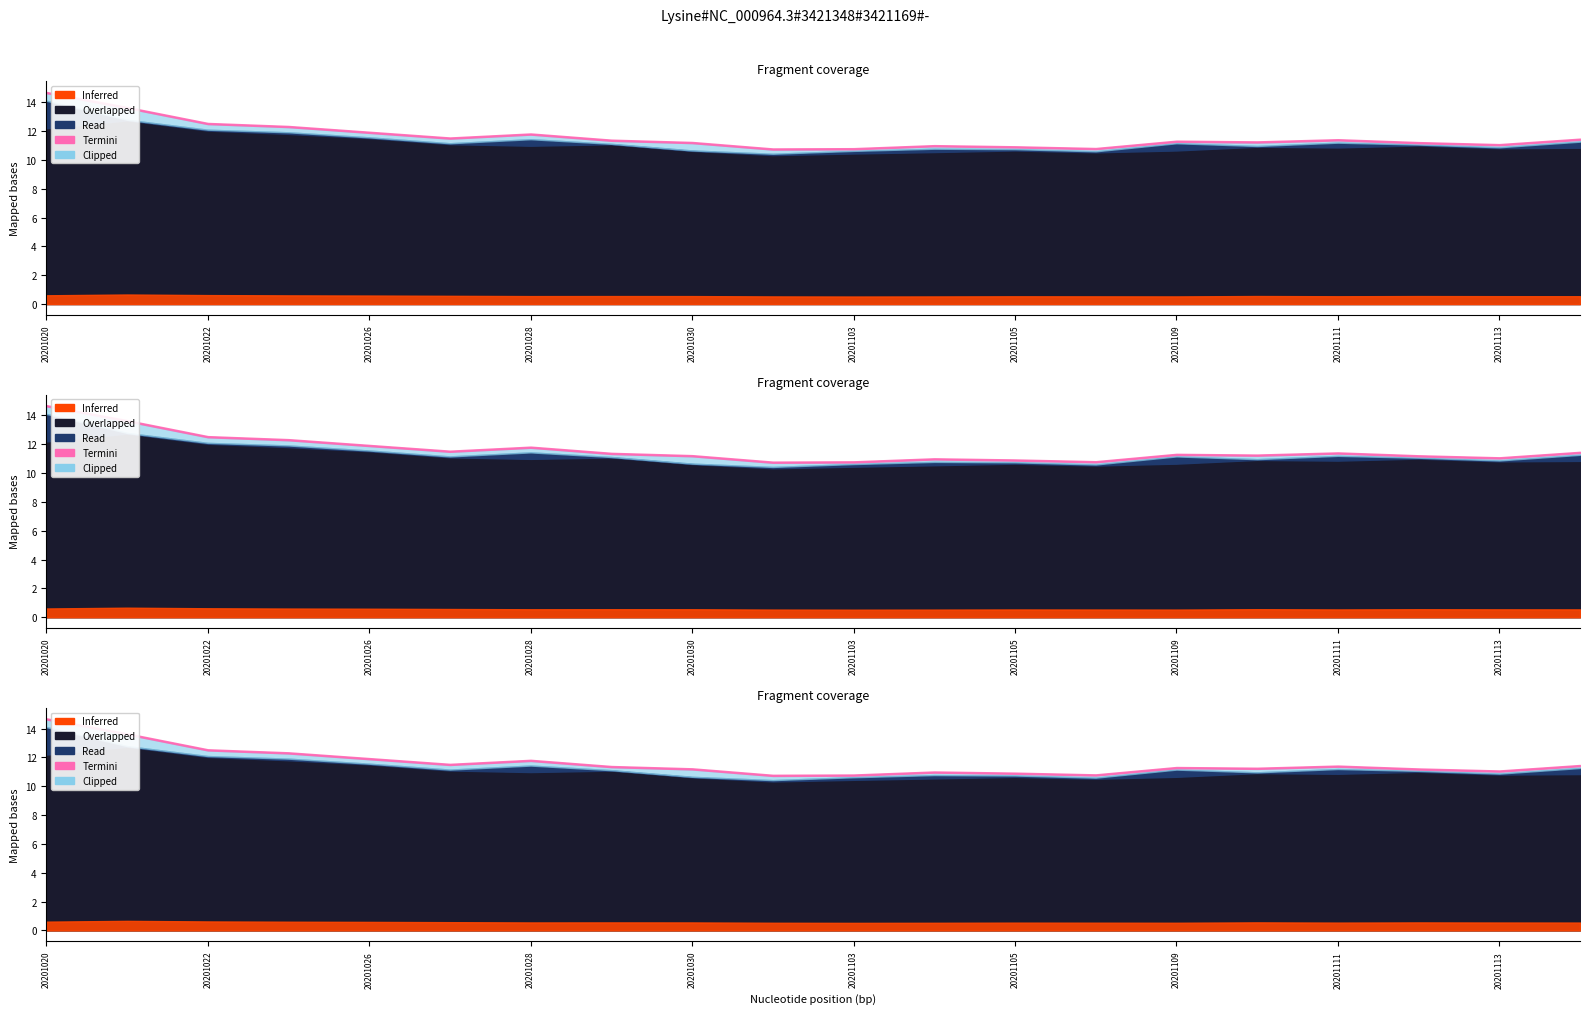

True or false: low and high intersect in this chart.

False